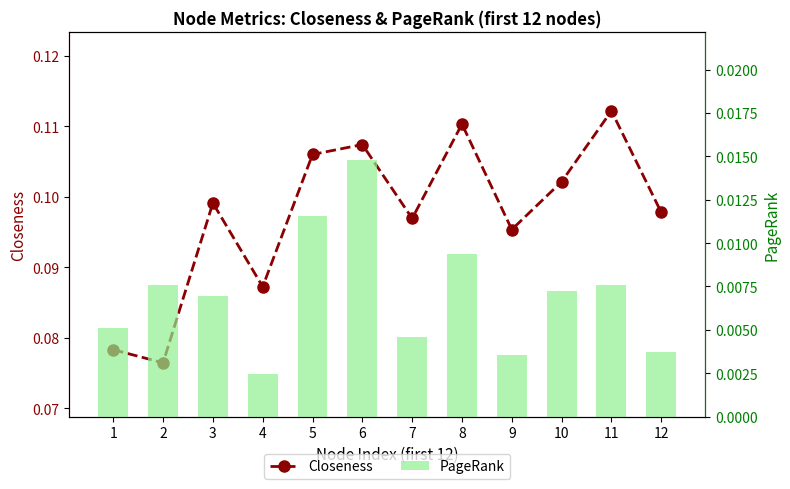

What are all the series names shown in the legend?

Closeness, PageRank